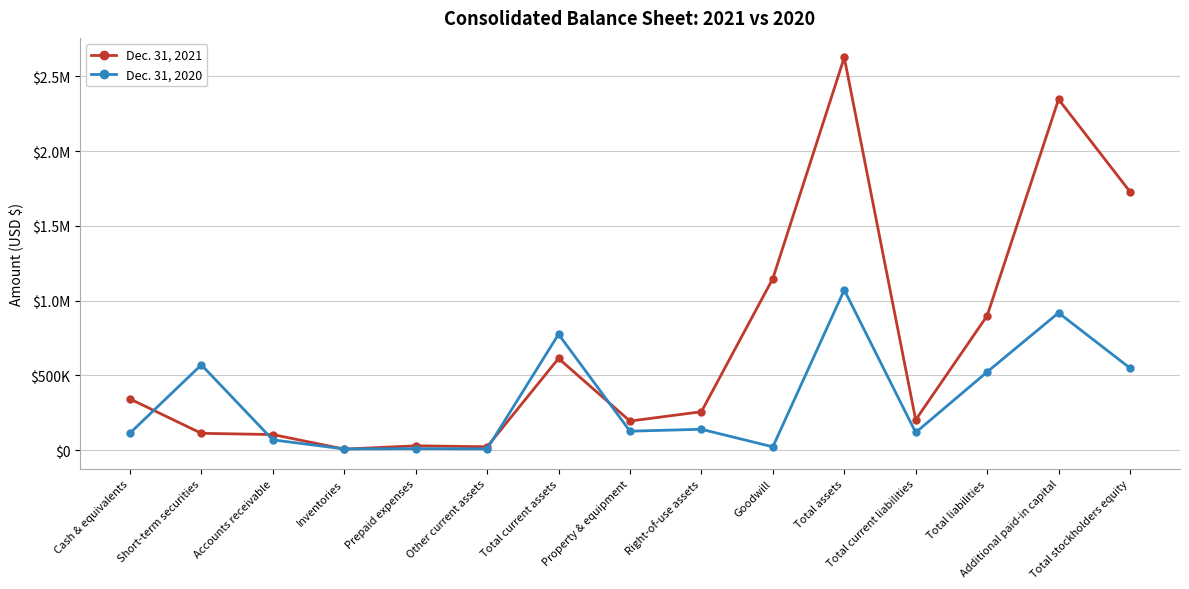

What is the total value across all series at Short-term securities?

681694